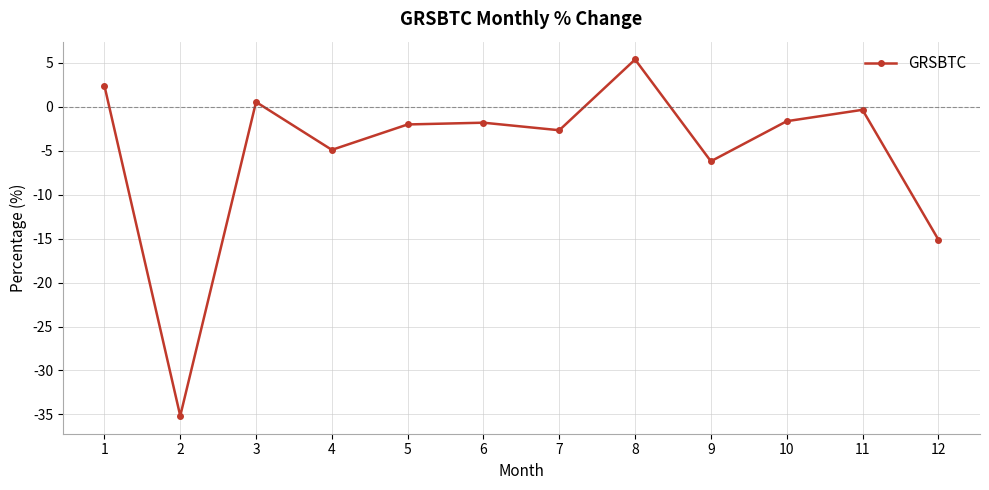

Which has a higher value, 7 or 1?

1